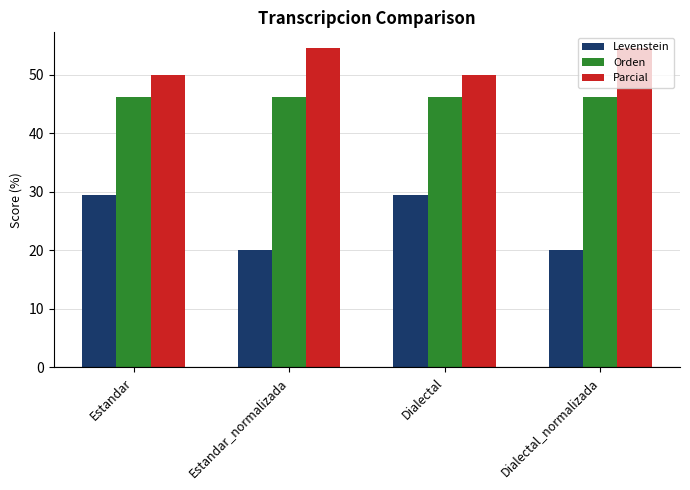

Which series has the widest spread of values?

Levenstein